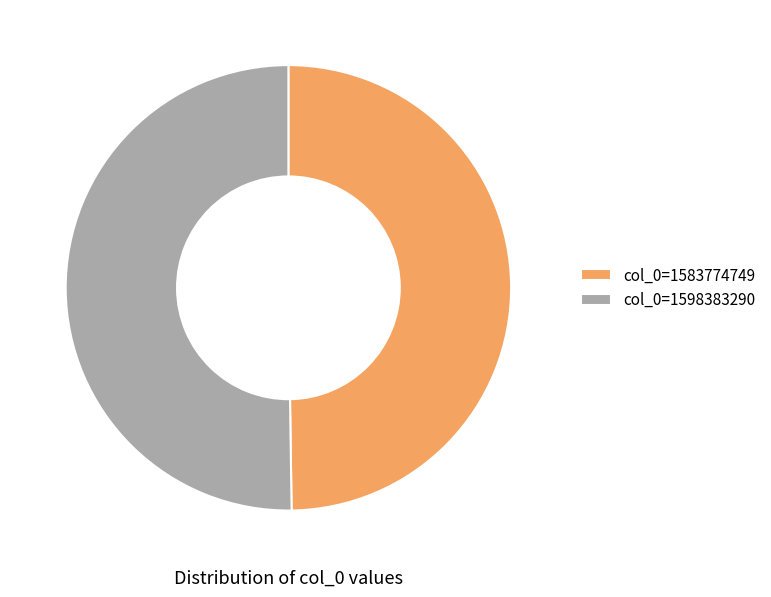

How many segments does this pie chart have?

2